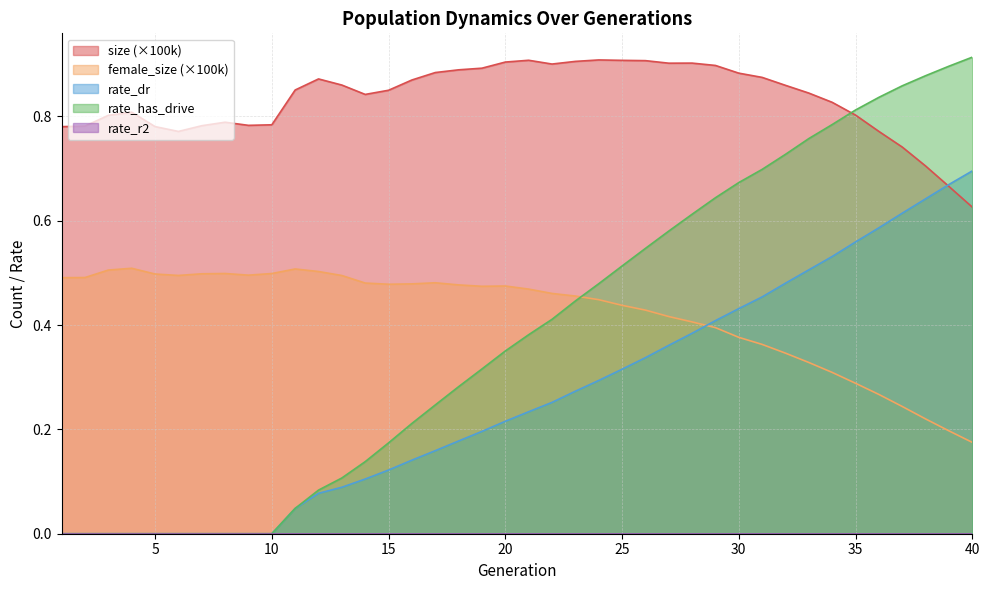

At which label is rate_dr closest to 0?

1